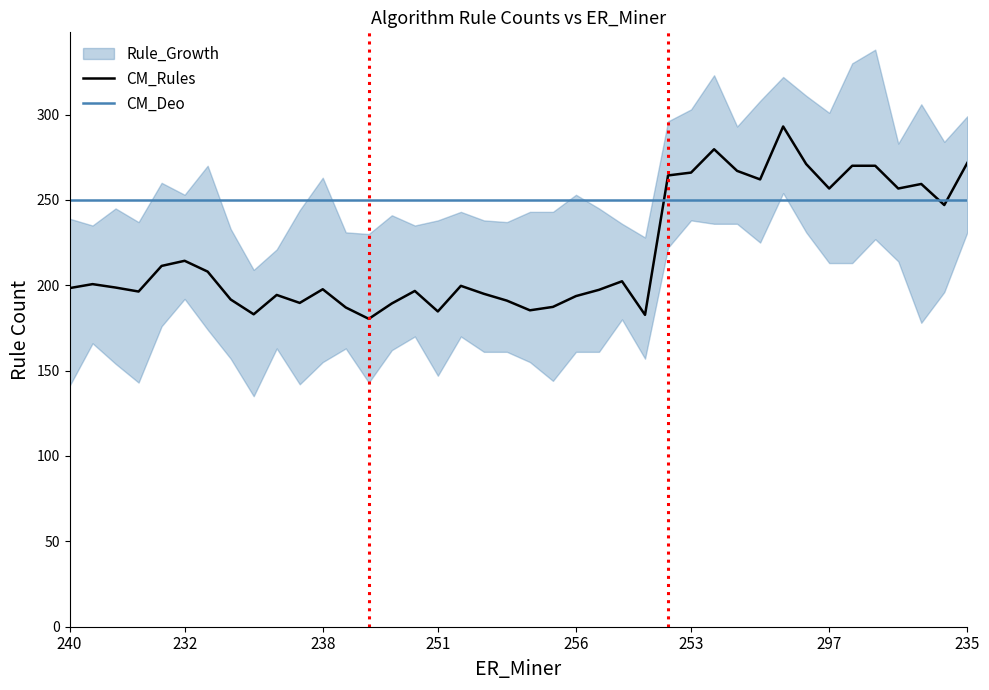

What is the lowest value of the CM_Rules series?

180.3